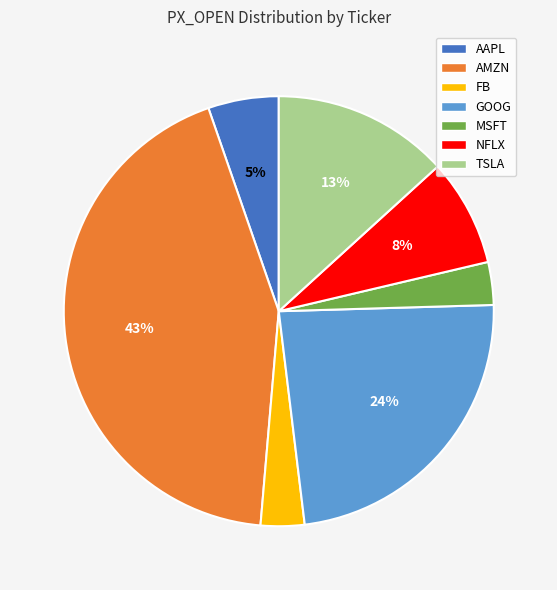

The AMZN slice represents 54% of the pie. True or false?

False